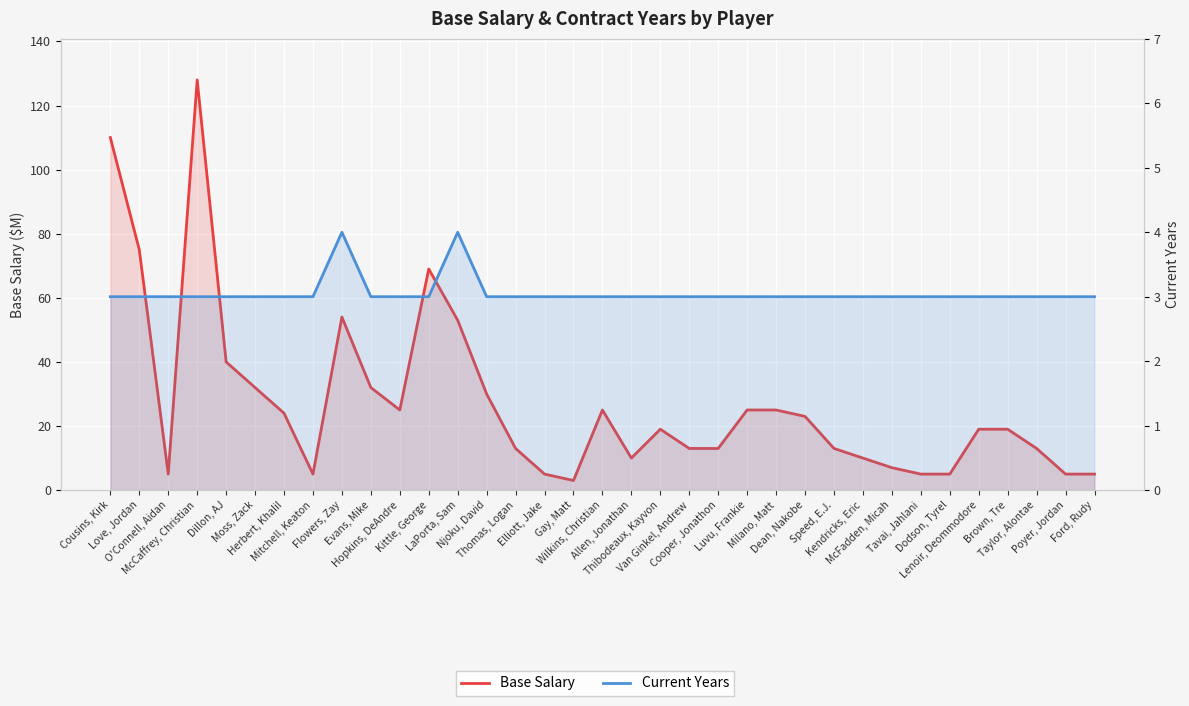

Which has a higher value, Taylor, Alontae or Thomas, Logan?

Taylor, Alontae